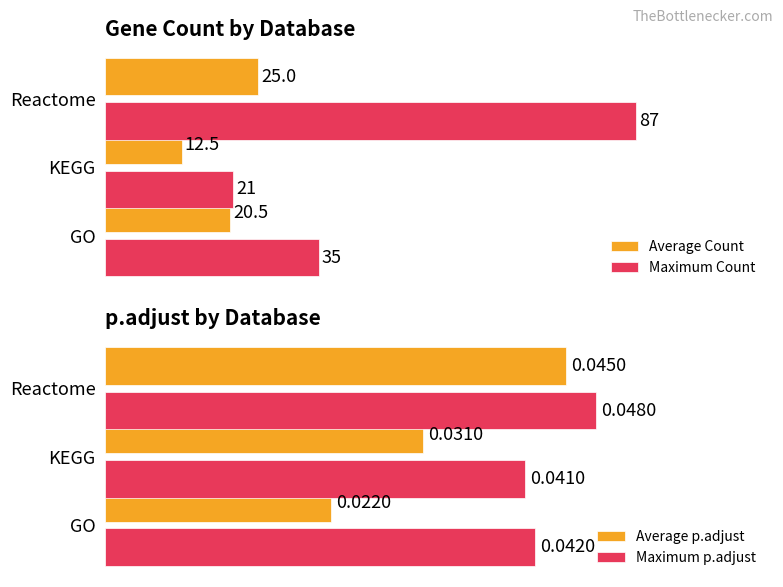

The value of Maximum p.adjust at 2 is 0.0. True or false?

False